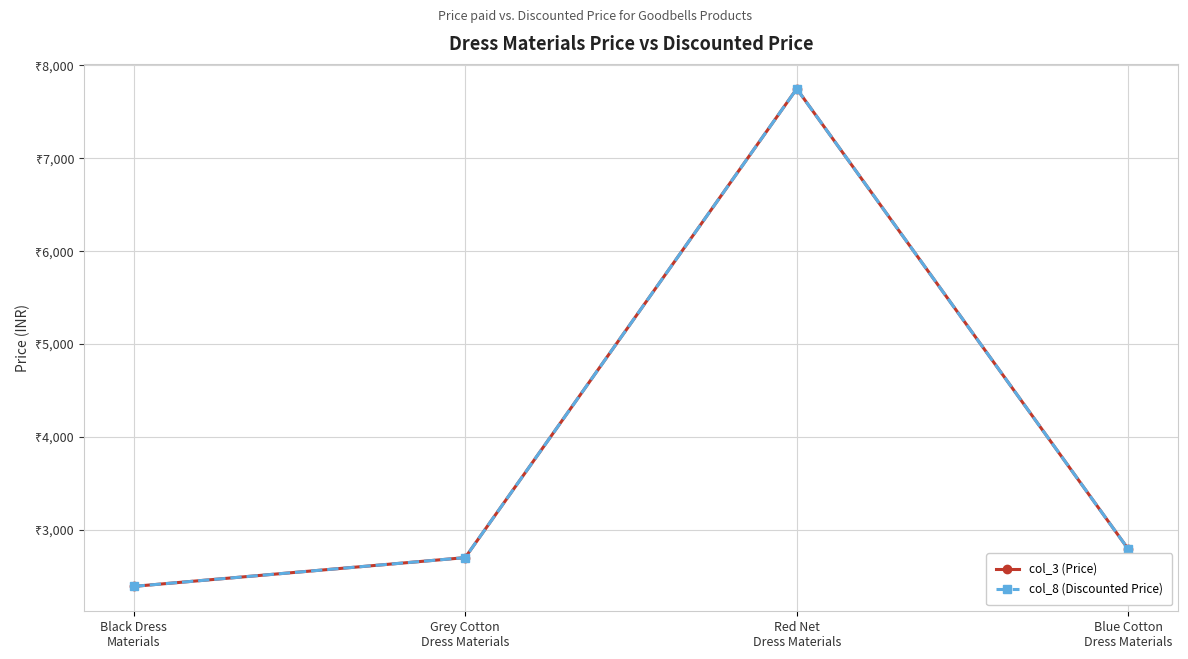

What are all the series names shown in the legend?

col_3 (Price), col_8 (Discounted Price)